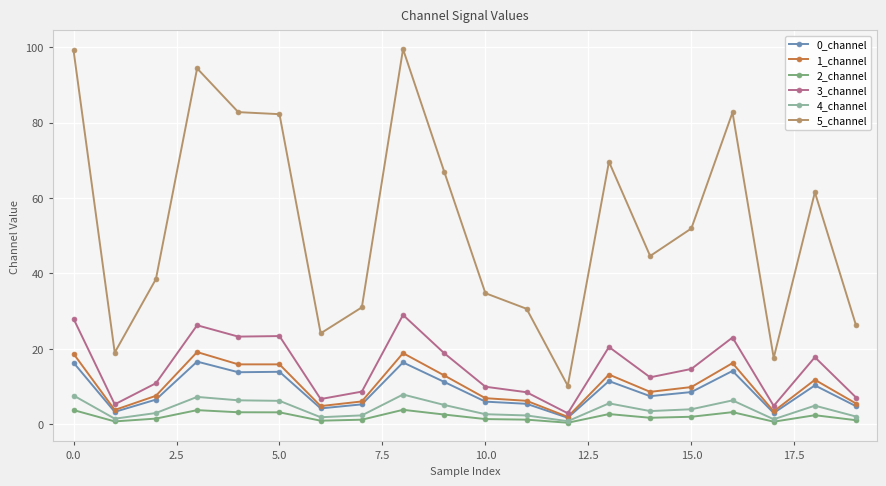

At how many categories does at least one series exceed 74?

6